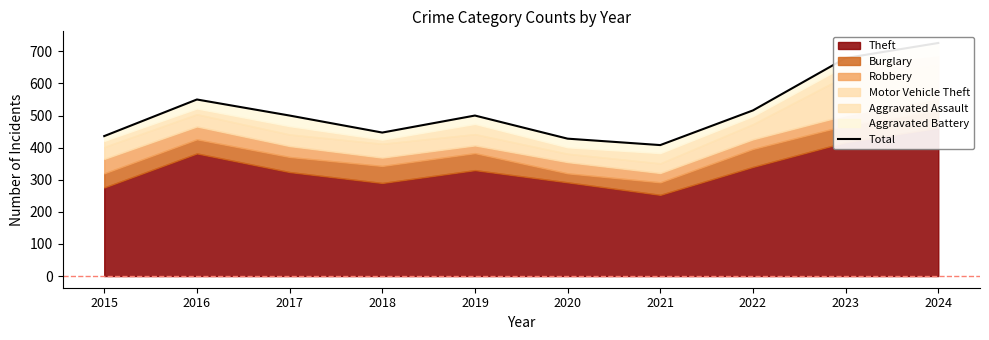

Reading right to left, list all the values displayed in this chart.

2024=726	2023=679	2022=516	2021=408	2020=428	2019=500	2018=447	2017=500	2016=550	2015=436